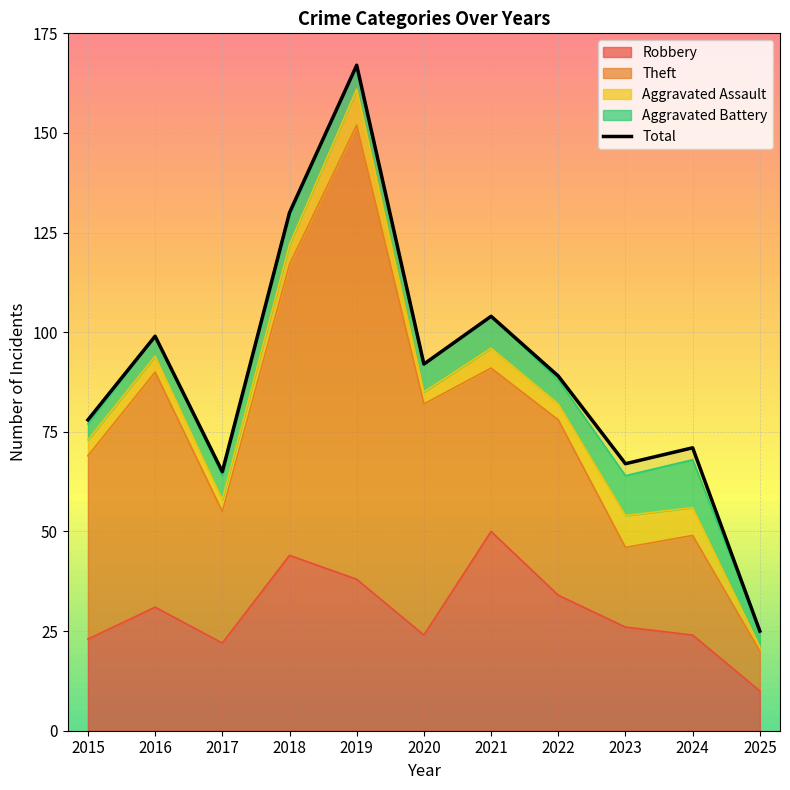

How many values in the Theft series exceed 44?

5